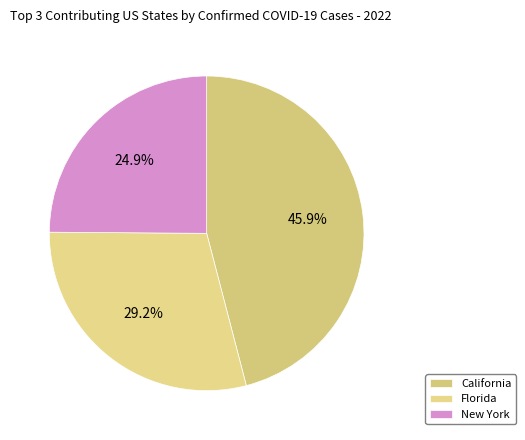

Is there a majority slice in this chart?

No